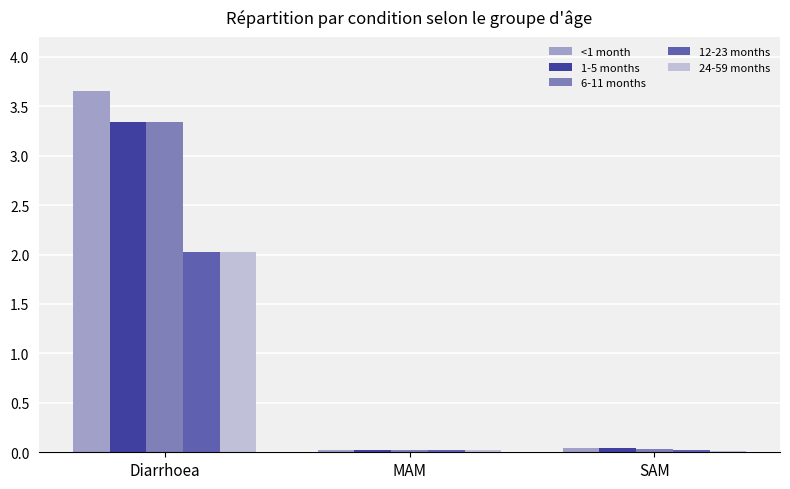

The value of 24-59 months at SAM is 0.0. True or false?

True